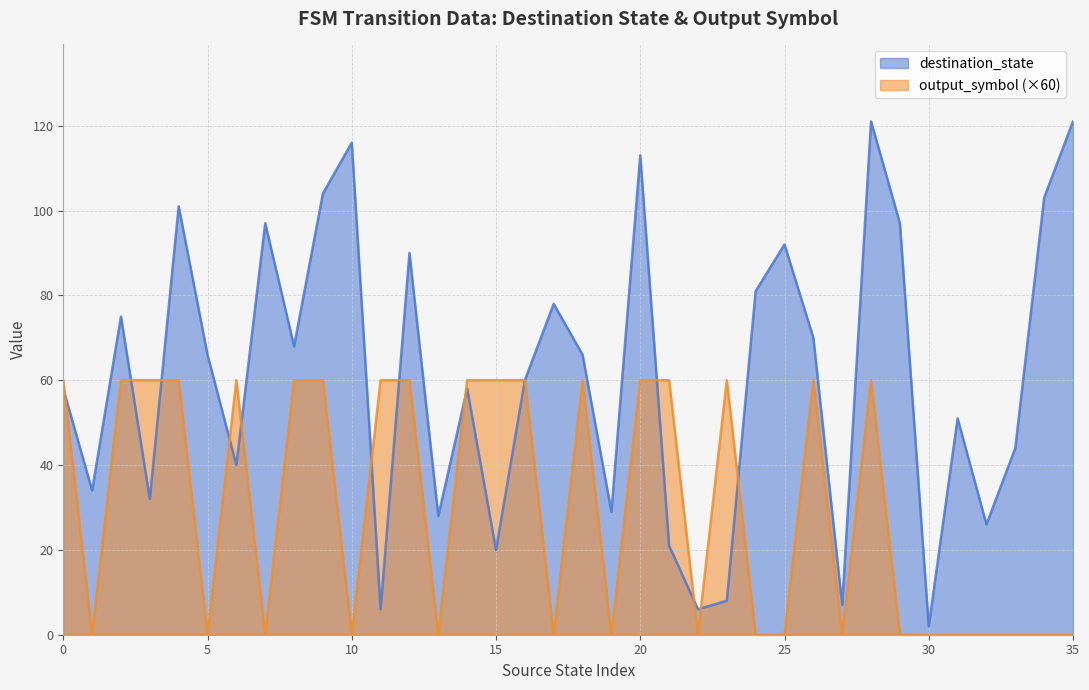

Does the chart display data point markers on the line(s)?

No